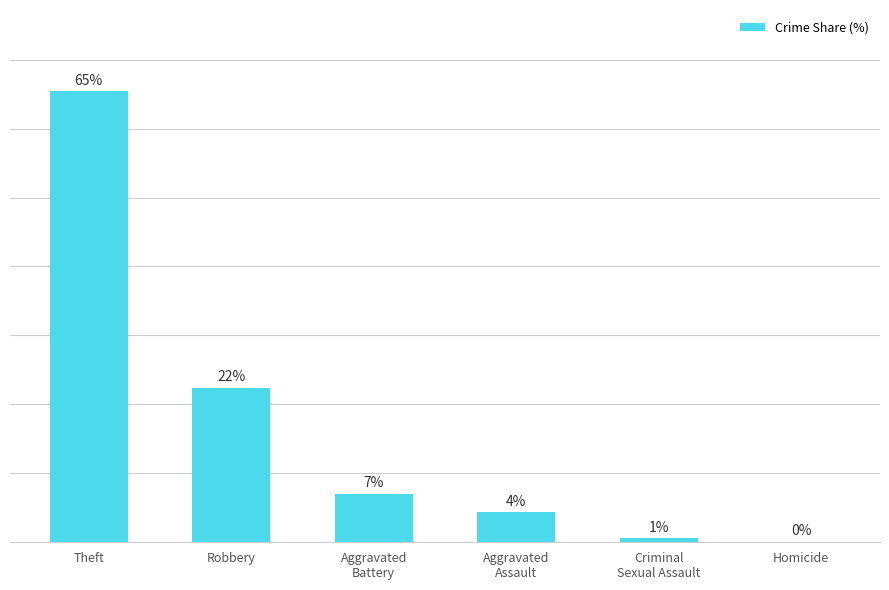

List the labels in order of value, smallest first.

Homicide, Criminal
Sexual Assault, Aggravated
Assault, Aggravated
Battery, Robbery, Theft